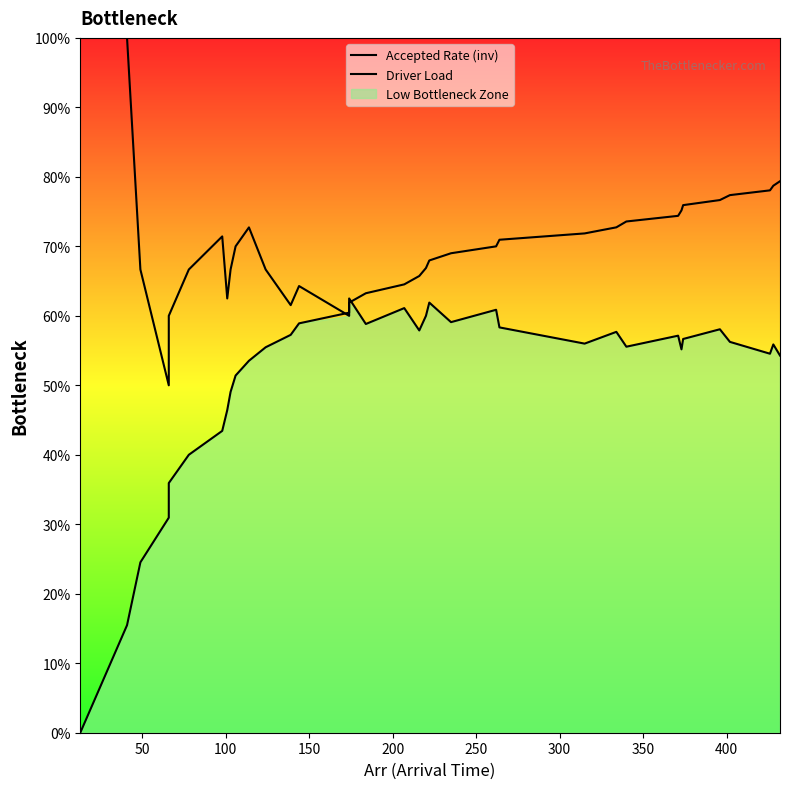

How many lines are shown in the chart?

2